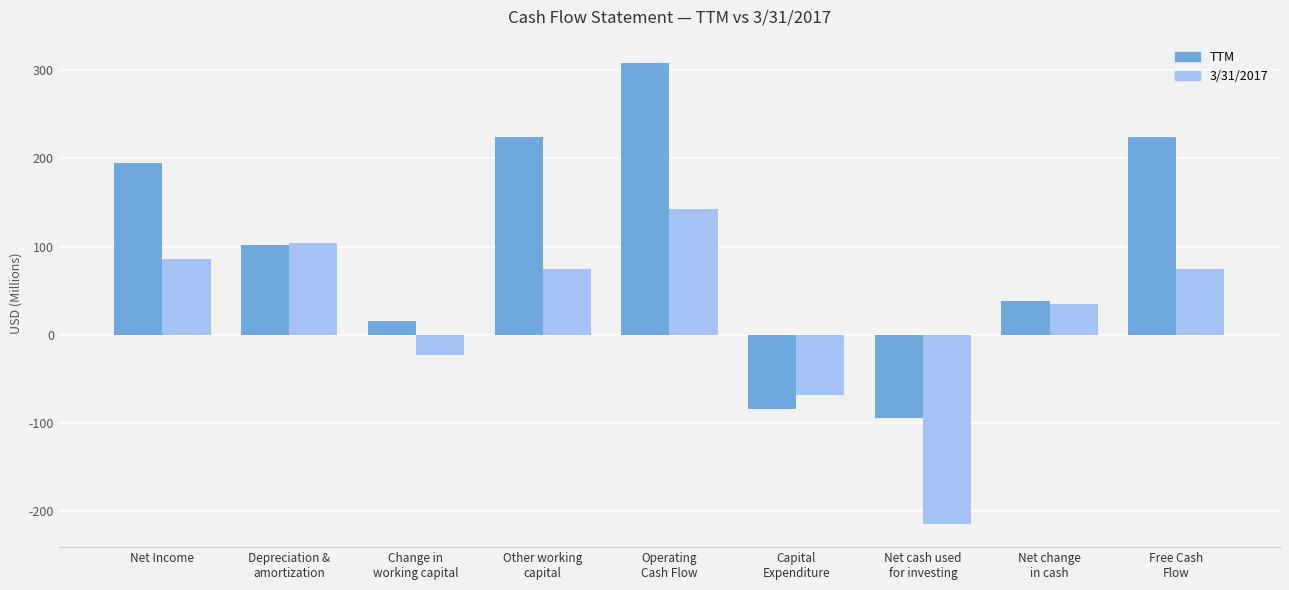

At which category is the sum across all series the highest?

Operating
Cash Flow